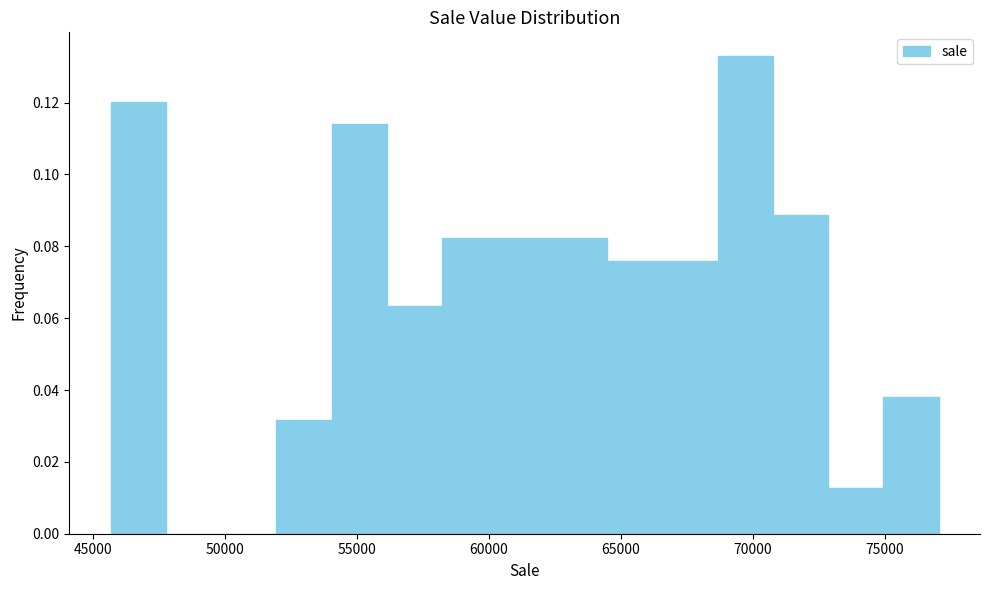

Reading left to right, transcribe this chart: for each bar, give the range it covers on the x-axis and its height. Neither the bar edges nor the heights are printed on the chart, so give them approximately, as read against the axes.

45500 to 48000: 0.120
48000 to 50000: 0
50000 to 52000: 0
52000 to 54000: 0.032
54000 to 56000: 0.114
56000 to 58000: 0.064
58000 to 60500: 0.082
60500 to 62500: 0.082
62500 to 64500: 0.082
64500 to 66500: 0.076
66500 to 68500: 0.076
68500 to 71000: 0.132
71000 to 73000: 0.088
73000 to 75000: 0.012
75000 to 77000: 0.038